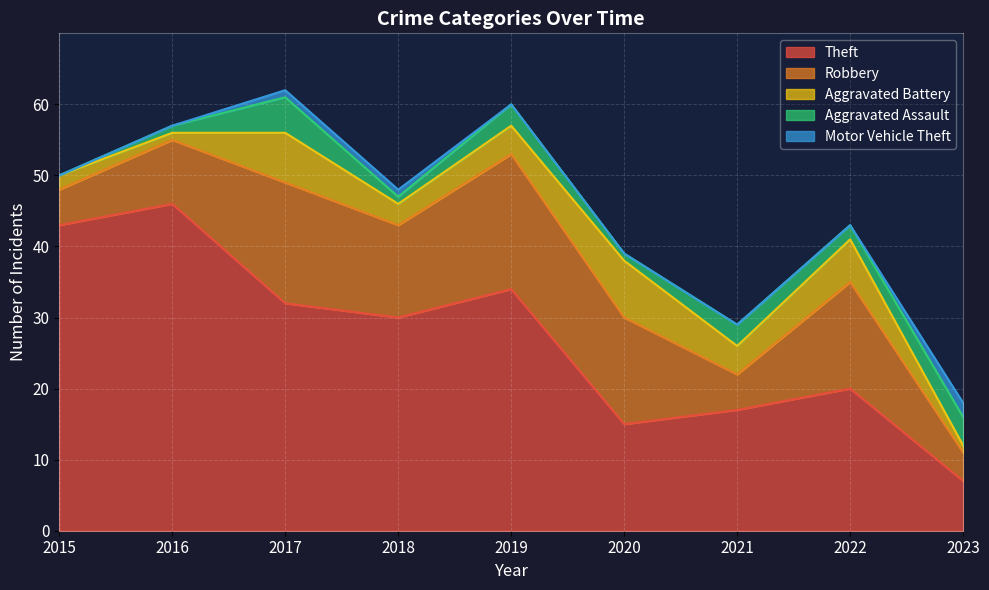

Does the chart display data point markers on the line(s)?

No